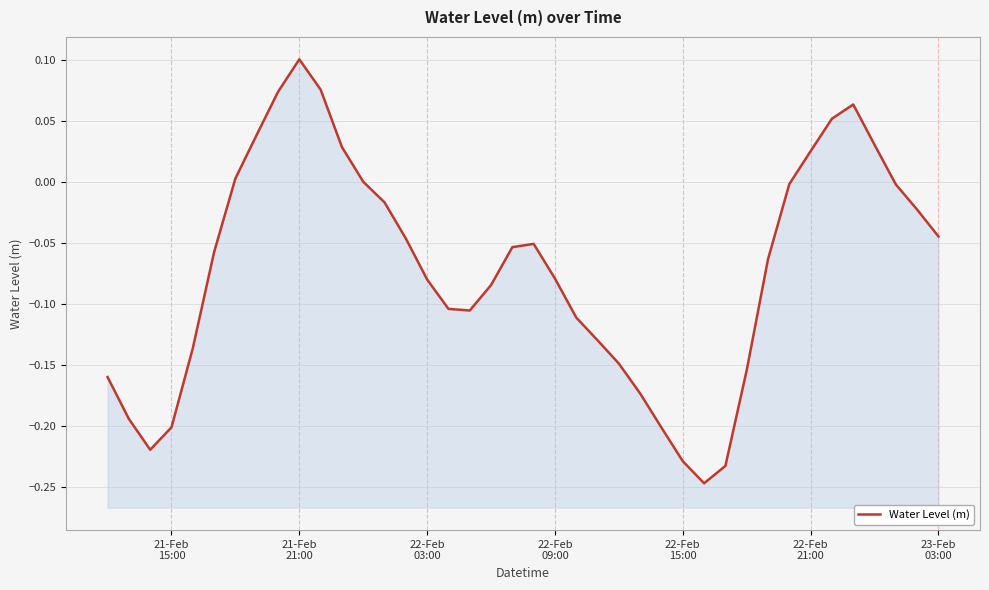

How many data points does each series have?

40